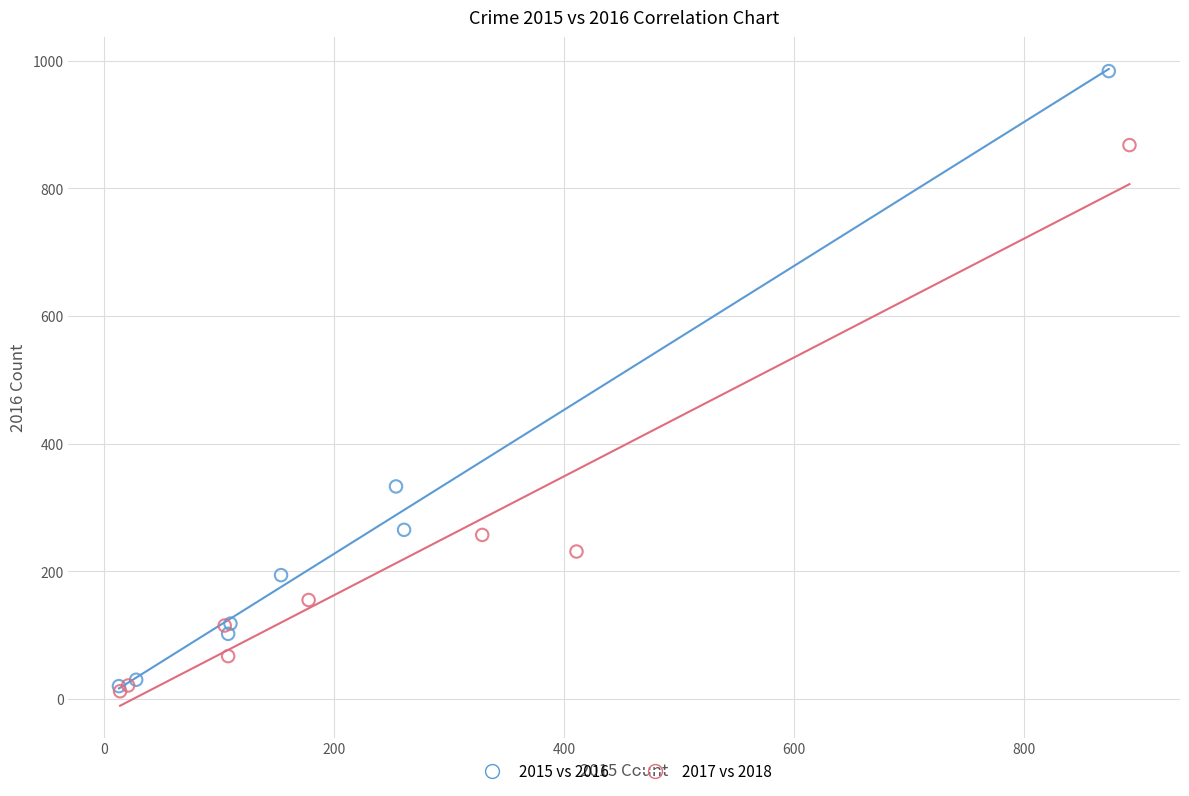

Which series has the largest Y range (max minus min)?

2015 vs 2016